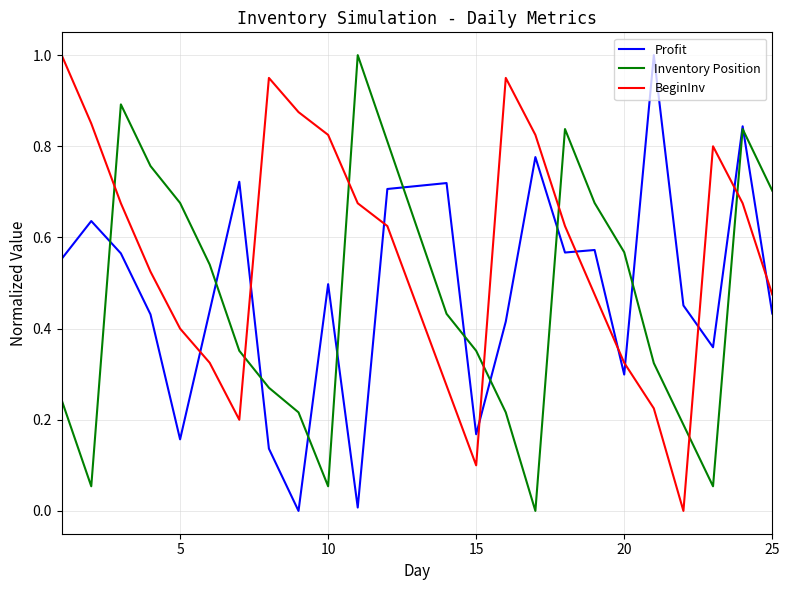

What is the maximum value shown in the chart?

1.0